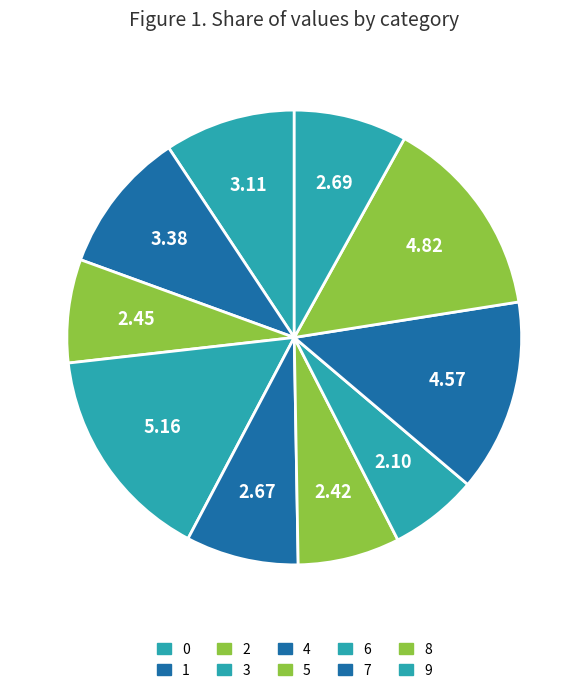

What is the change in value from 4 to 8?

+2.1